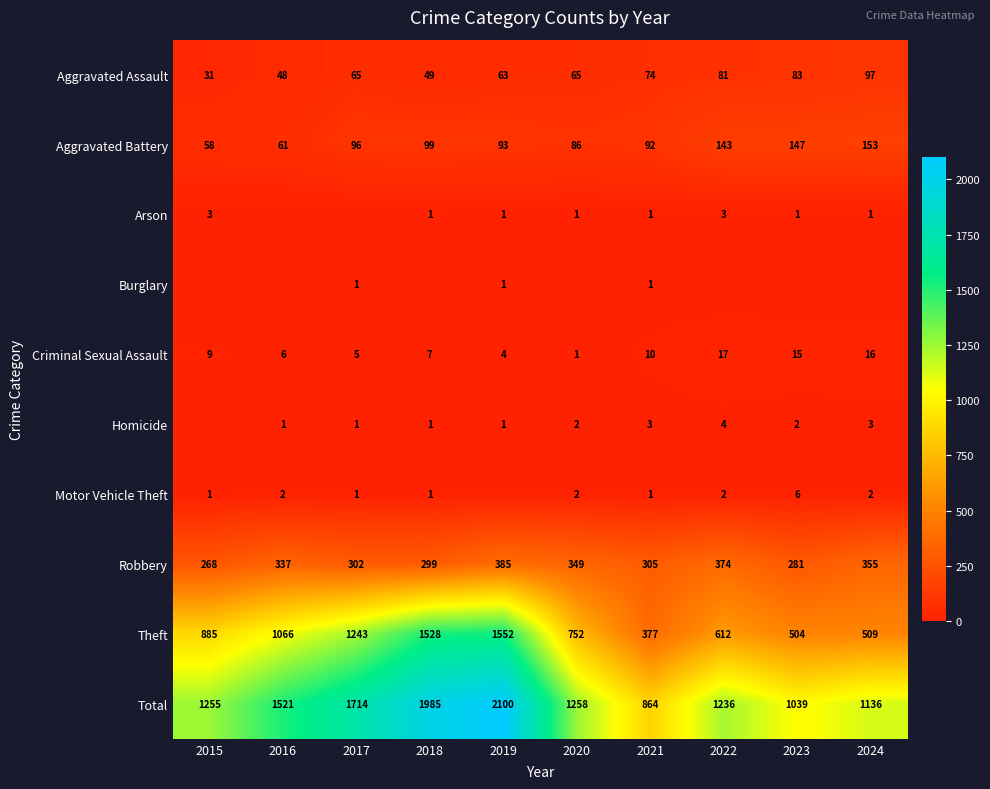

At which label does Criminal Sexual Assault reach its peak?

2022